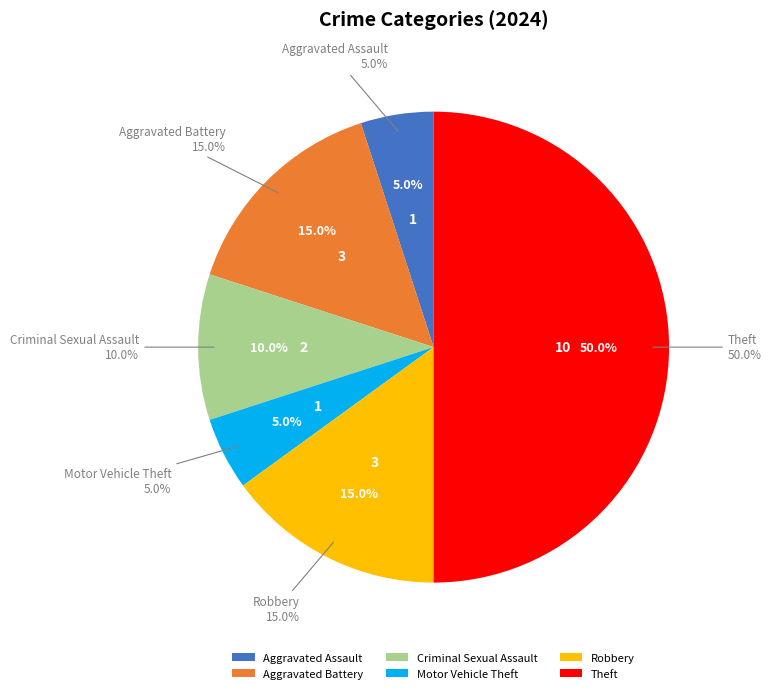

To the nearest percent, what is the combined percentage of Aggravated Battery and Theft?

65%